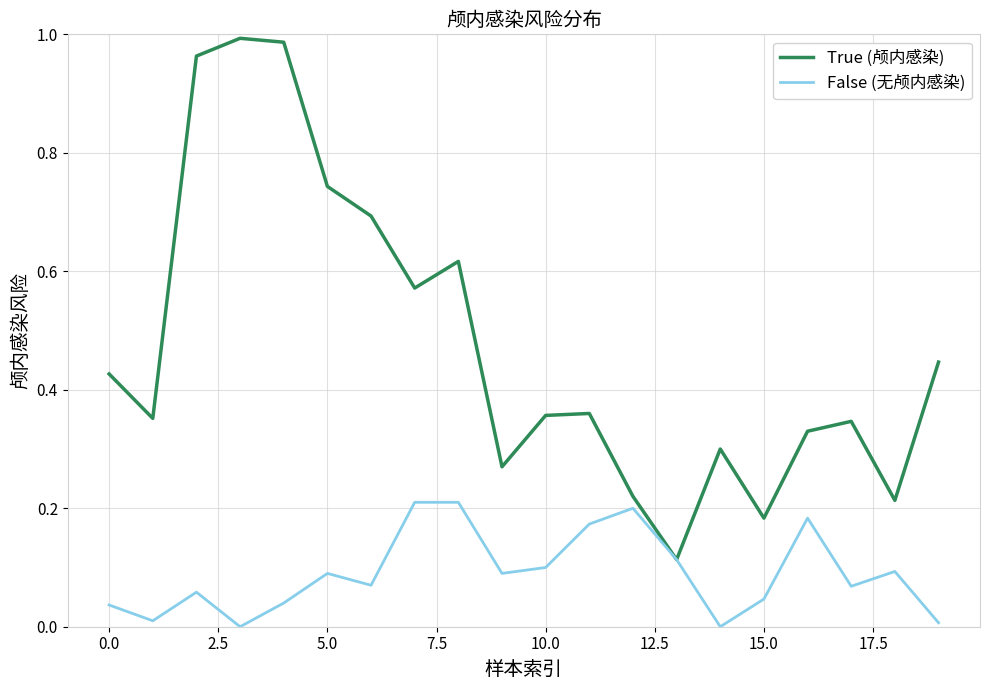

Which series has the widest spread of values?

True (颅内感染)